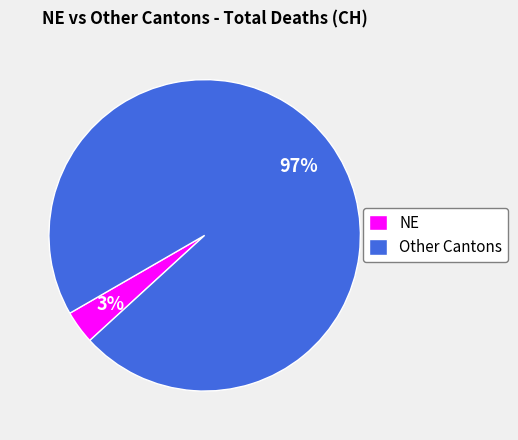

Is the sum of NE and Other Cantons greater than half?

Yes